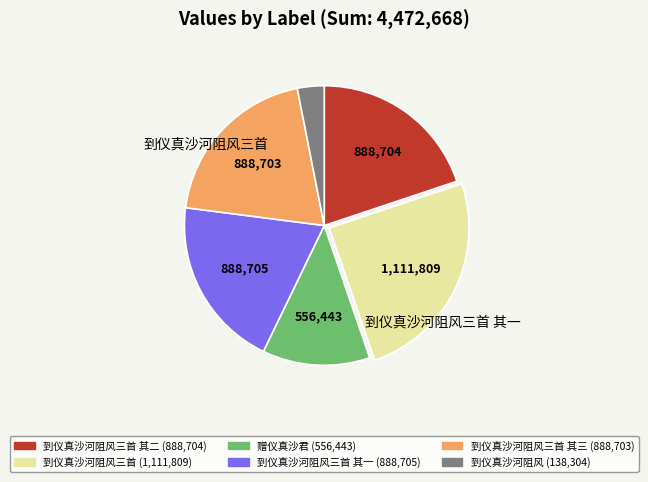

What is the largest slice in the pie chart?

到仪真沙河阻风三首 (1,111,809)